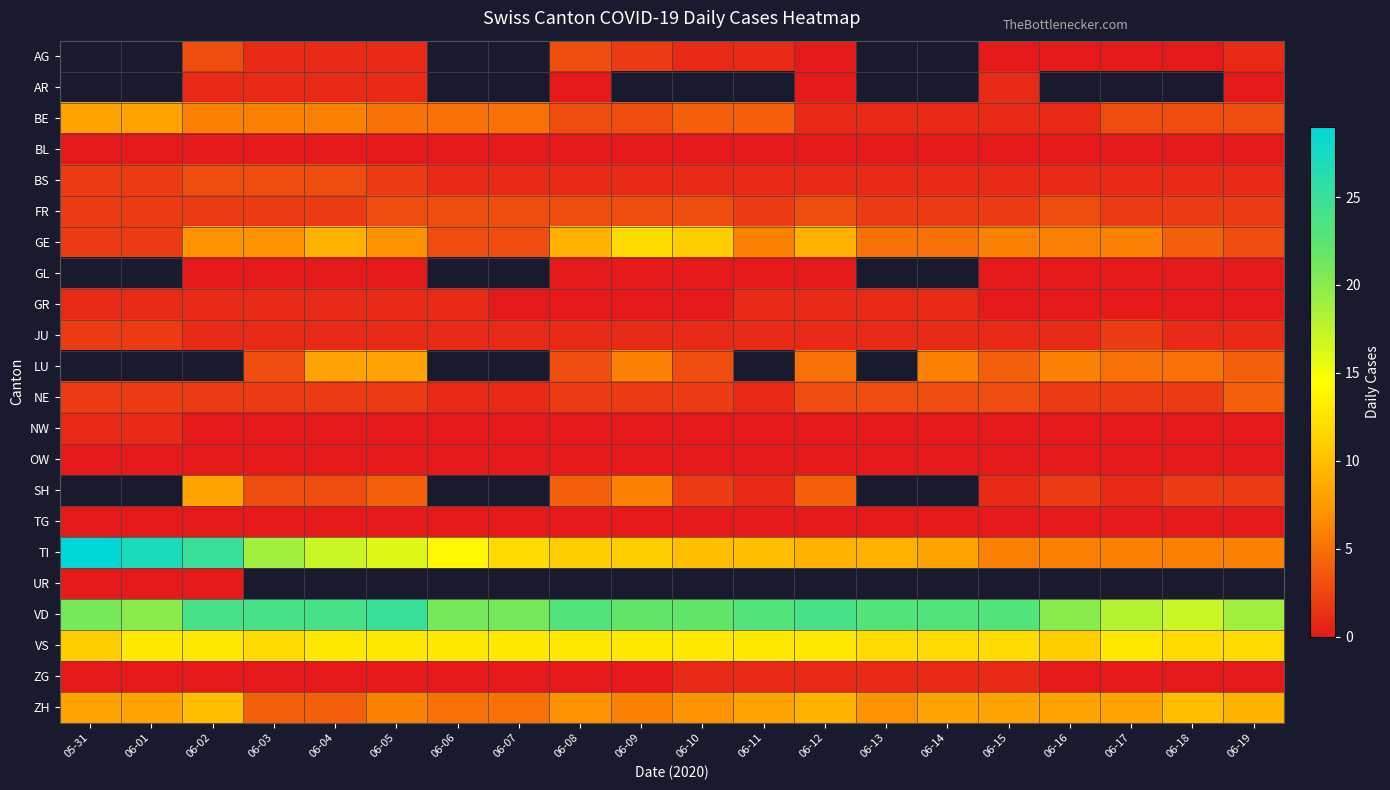

Which has a higher value, 06-01 or 06-15?

06-15